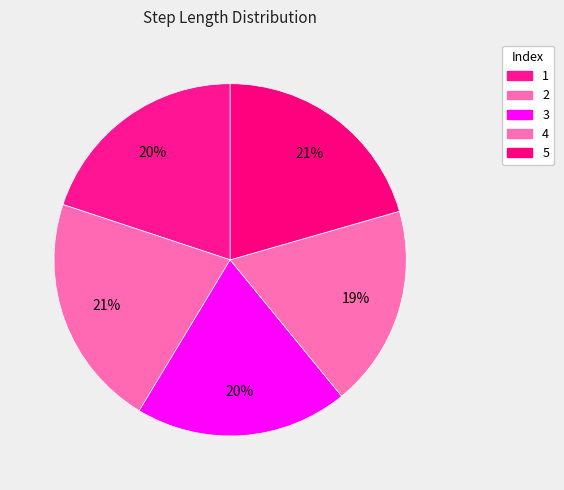

Between 5 and 1, which is larger?

5